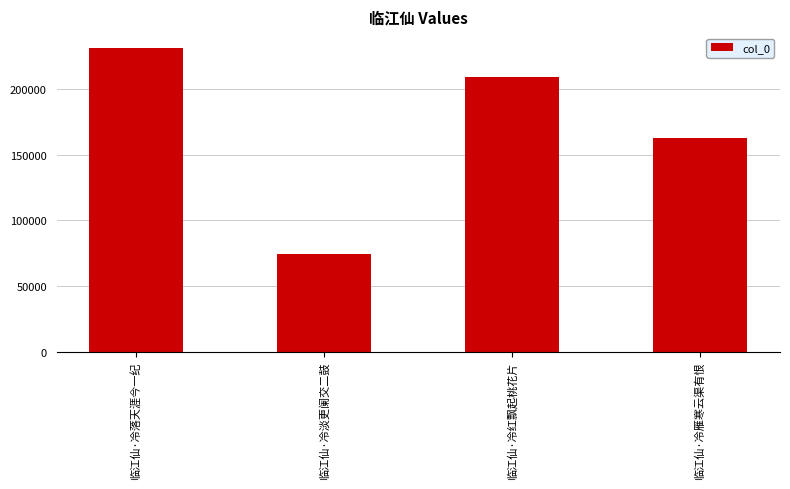

What is the value of the 2nd bar from the left?

74462